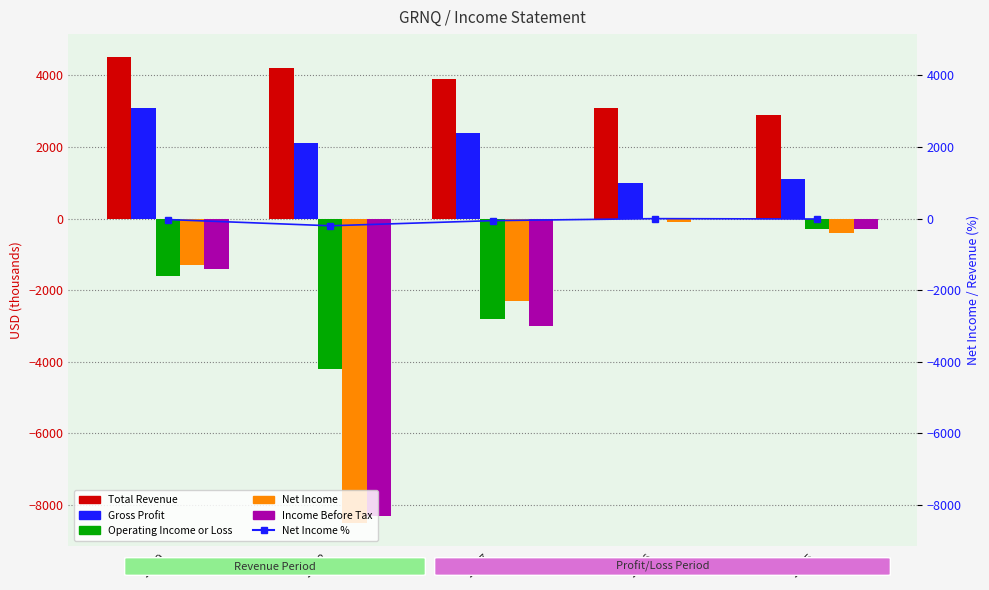

True or false: Gross Profit has a value of 3230.5 at 2018.

False